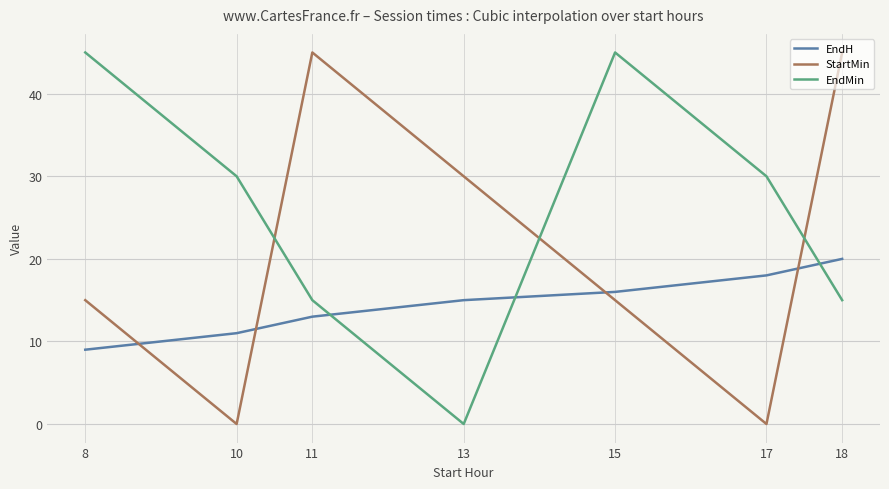

List the series in order of their overall mean, highest first.

EndMin, StartMin, EndH